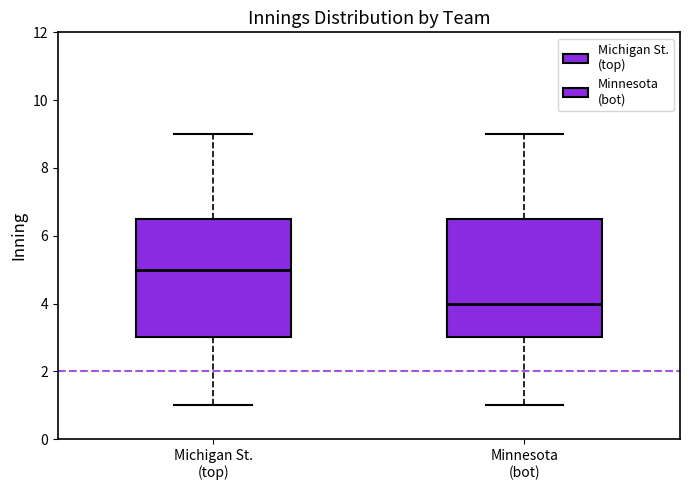

Which box's median line is the lowest?

Minnesota (bot)